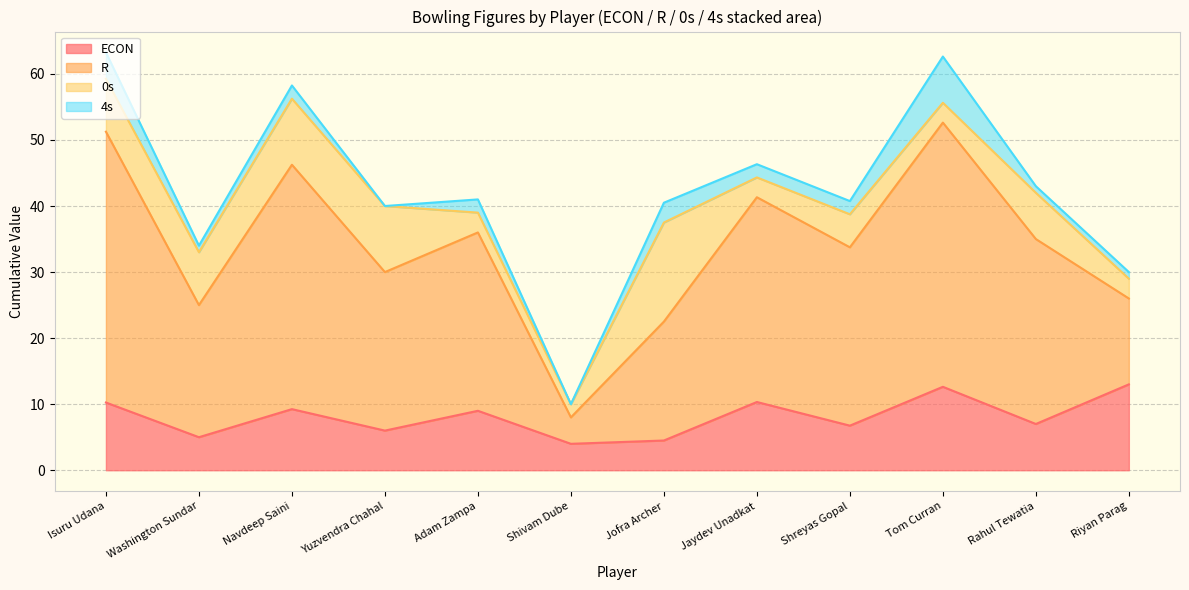

How many lines are shown in the chart?

4